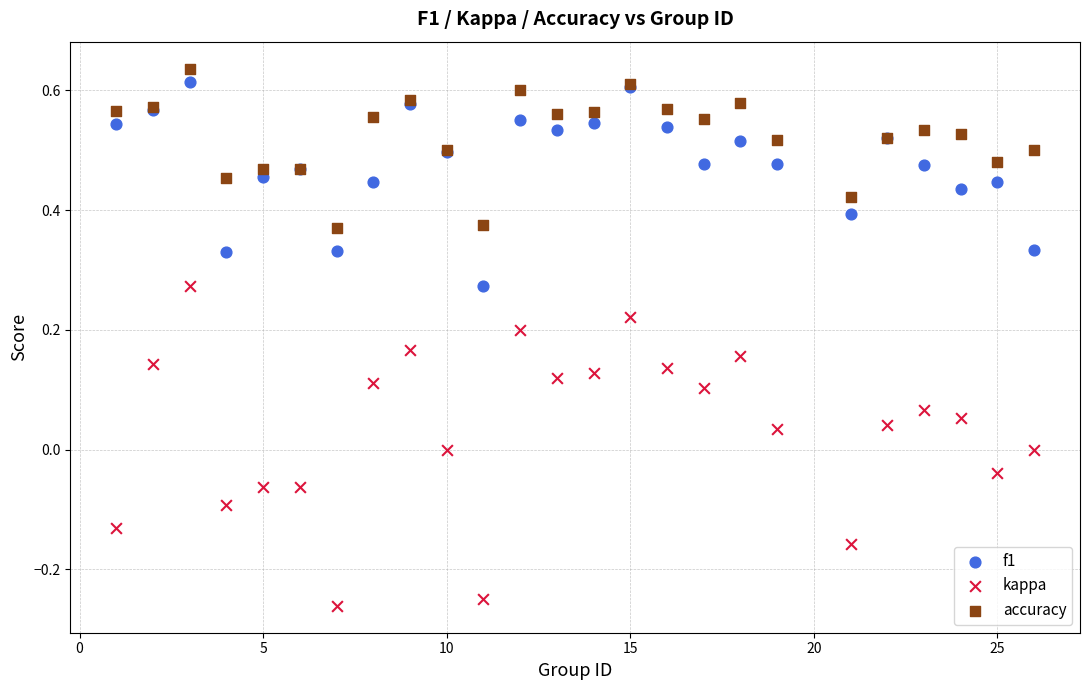

What is the X range (max minus min) for the scatter plot?

25.0